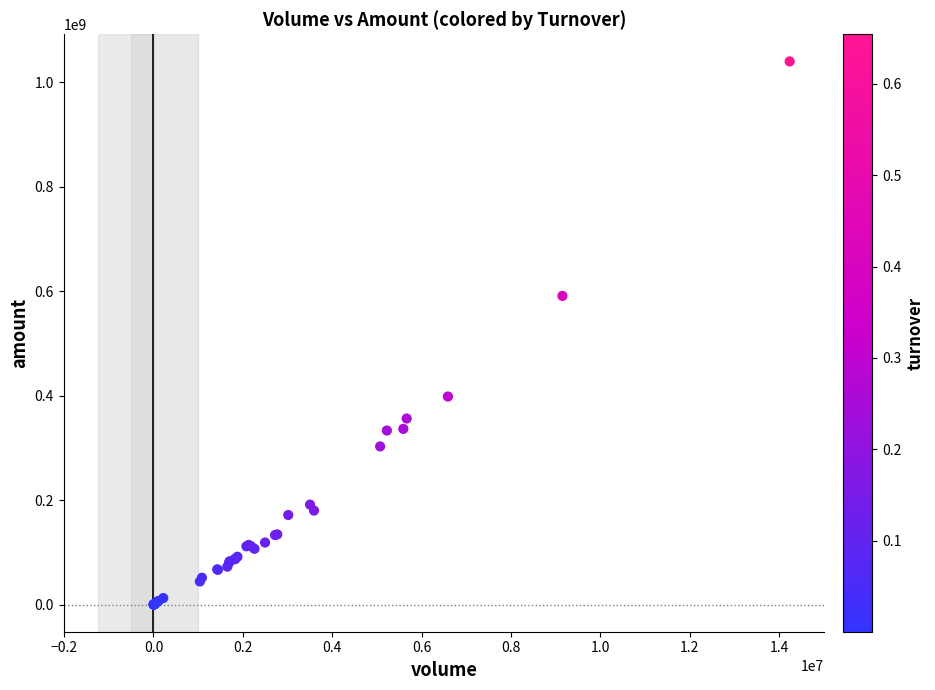

What Y value in the scatter plot is closest to 519795565?

590745764